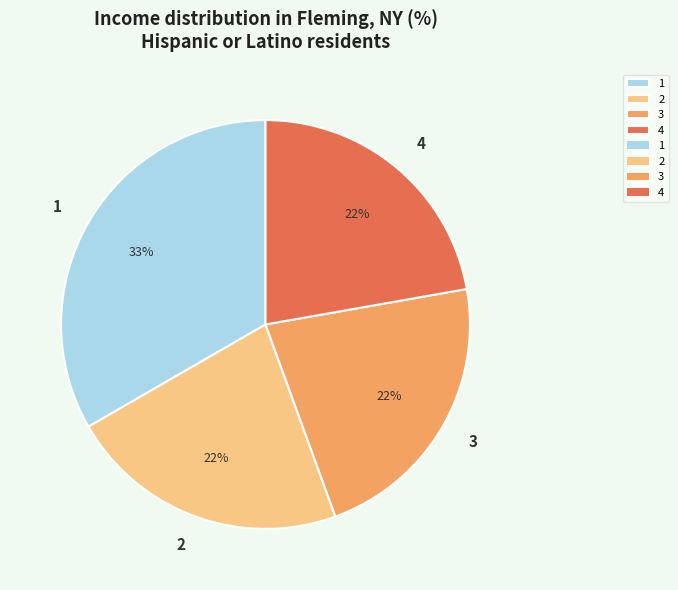

To the nearest percent, what is the difference between the largest and smallest slice percentages?

11%